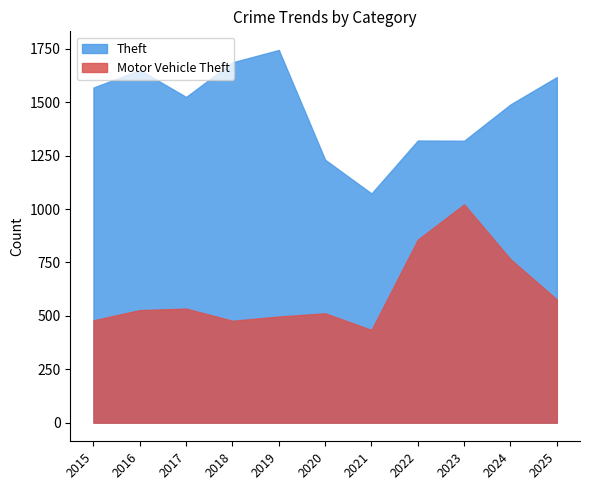

What is the sum of all Motor Vehicle Theft values?

6681